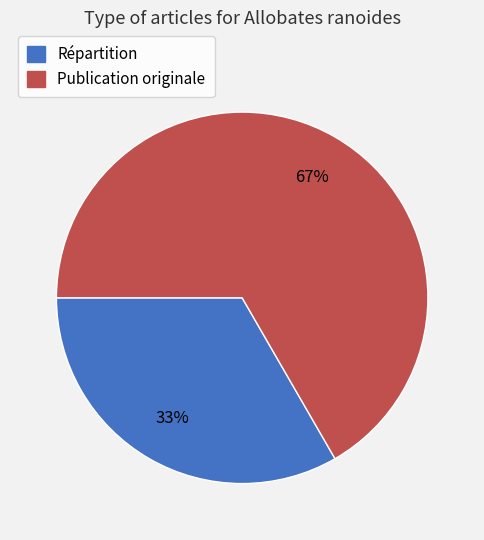

True or false: Répartition accounts for 33% of the total.

True